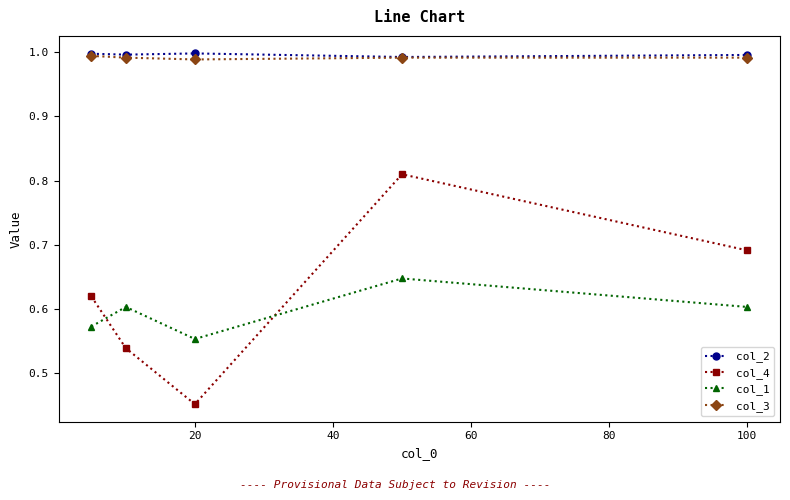

True or false: col_3 and col_1 intersect in this chart.

False